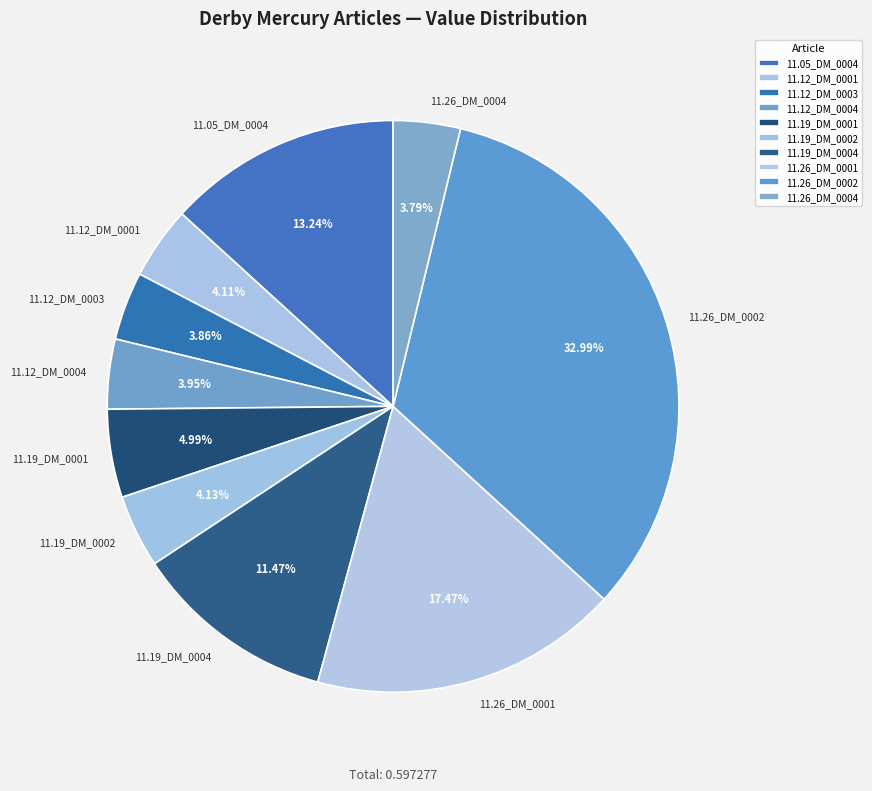

To the nearest percent, what is the average slice percentage?

10%